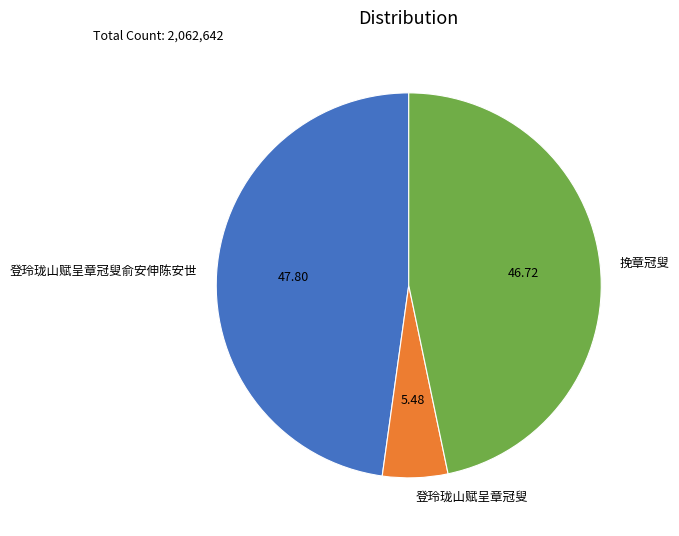

Approximately how many times larger is the value at 挽章冠叟 compared to 登玲珑山赋呈章冠叟?

8.5